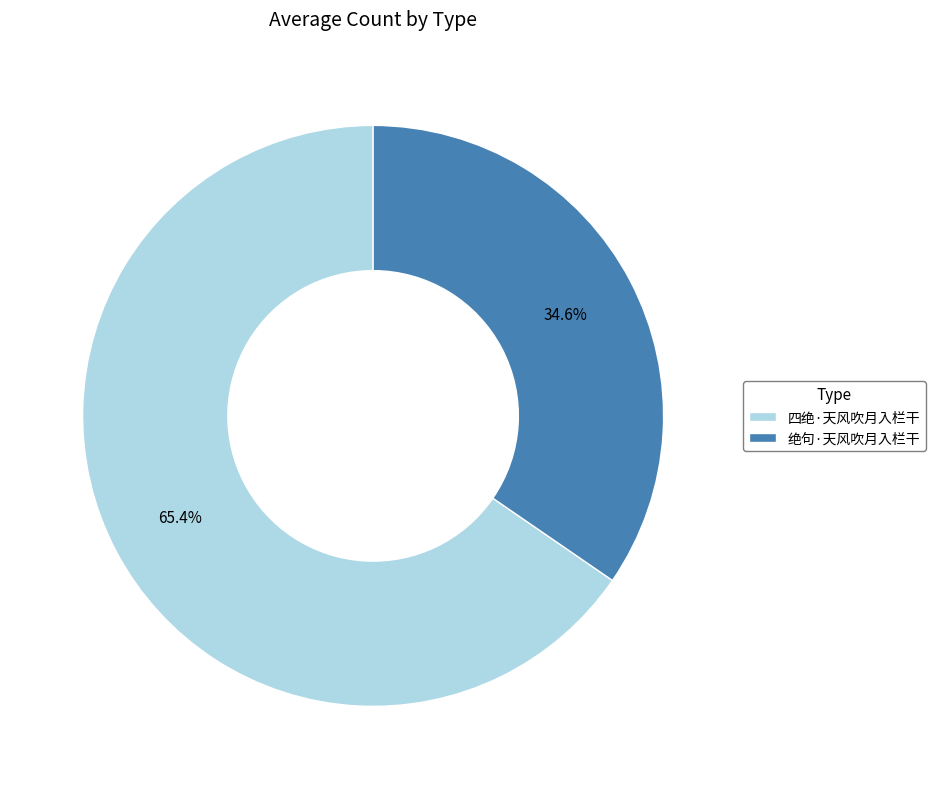

What is the smallest slice in the pie chart?

绝句·天风吹月入栏干